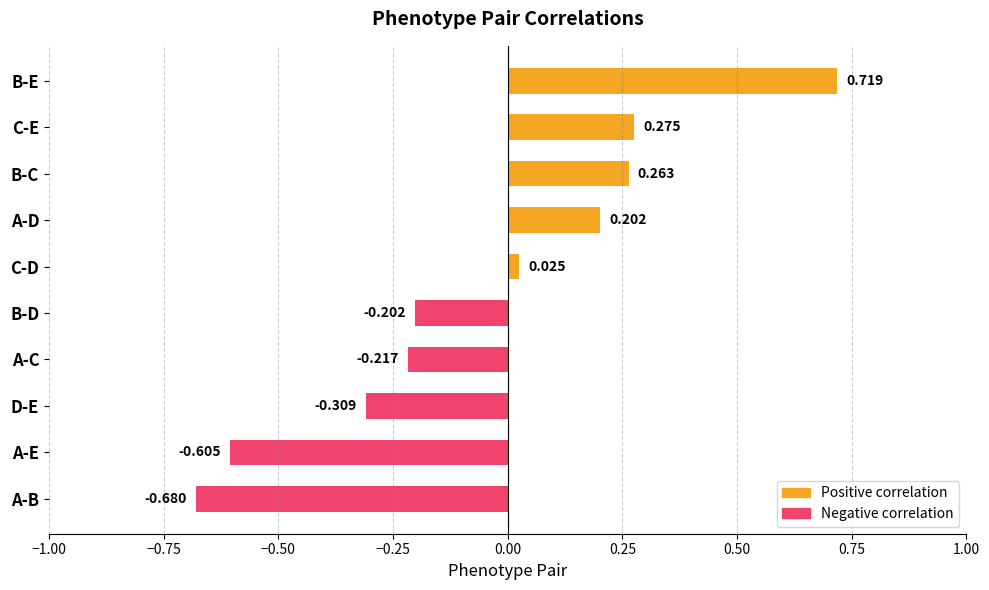

Between D-E and A-D, which is larger?

A-D